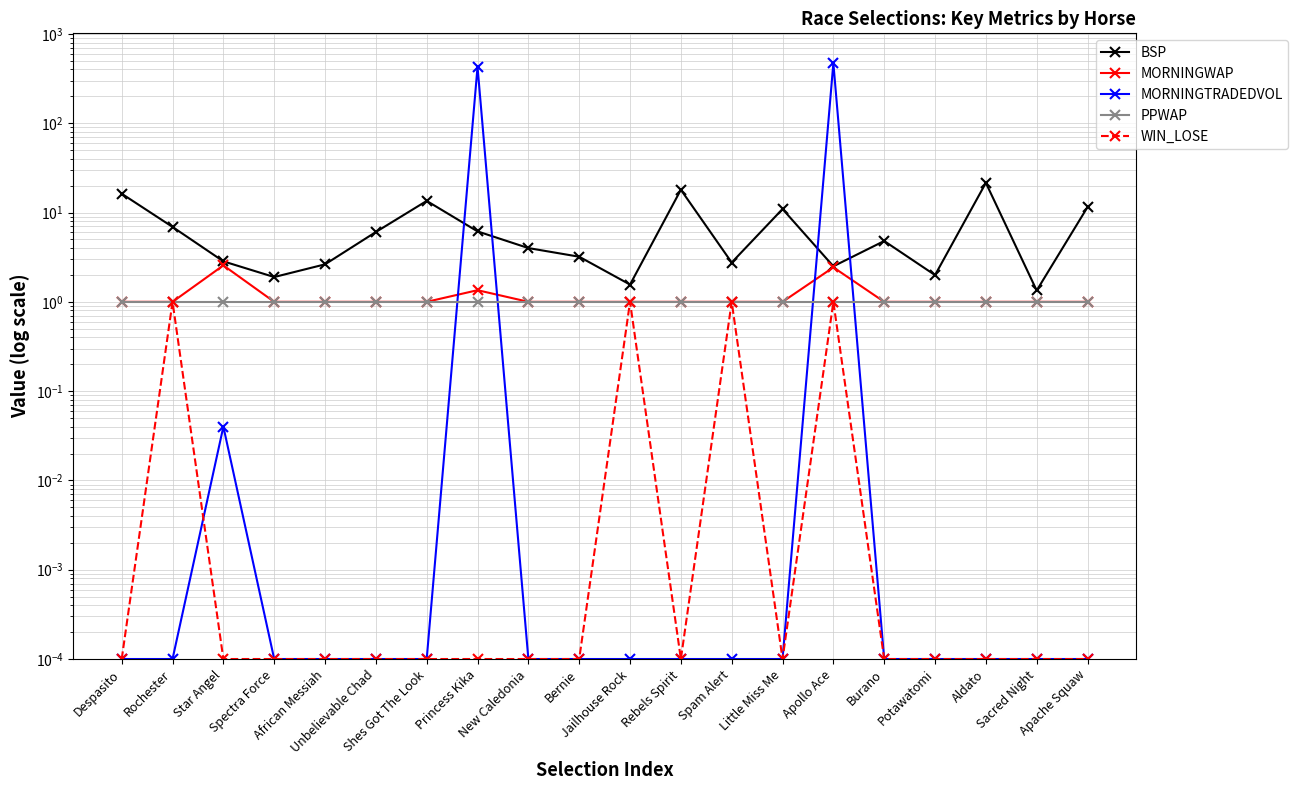

Between which two adjacent categories do PPWAP and MORNINGTRADEDVOL first intersect?

Shes Got The Look and Princess Kika